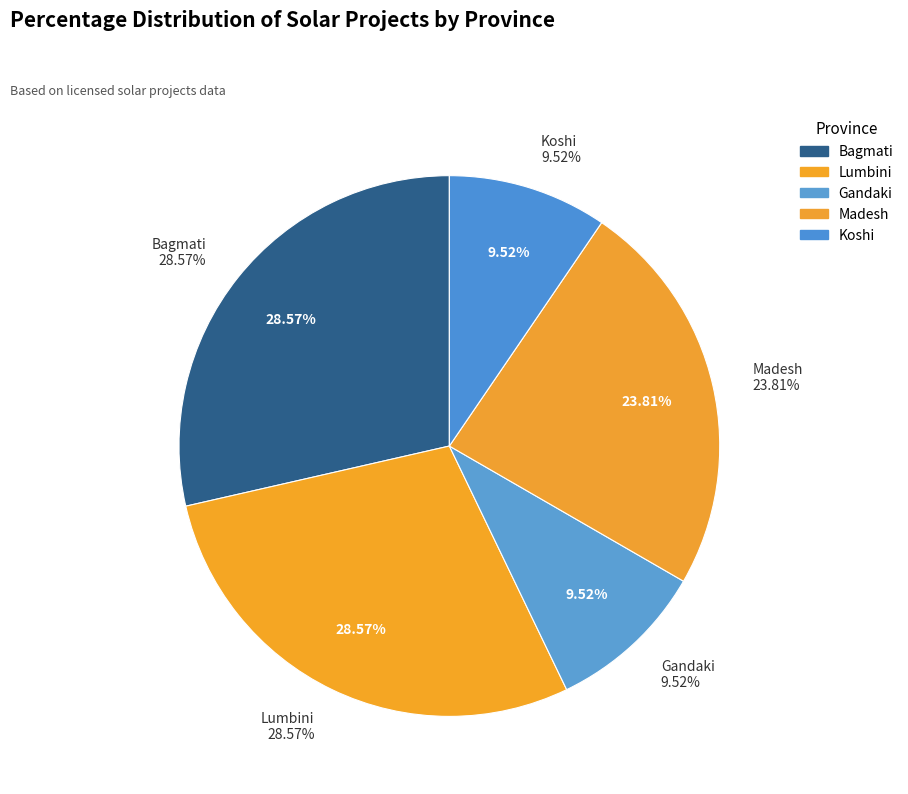

To the nearest percent, what is the average slice percentage?

20%